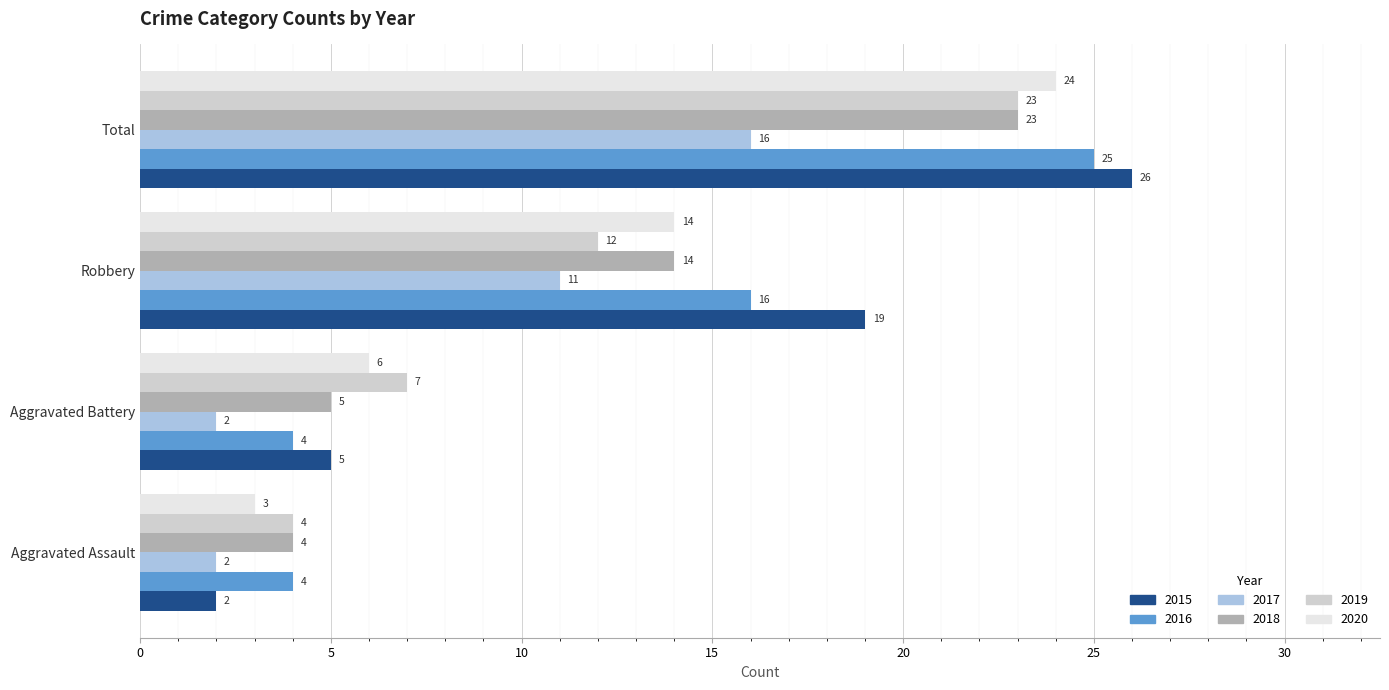

What is the difference between the 2019 values at Aggravated Assault and Total?

19